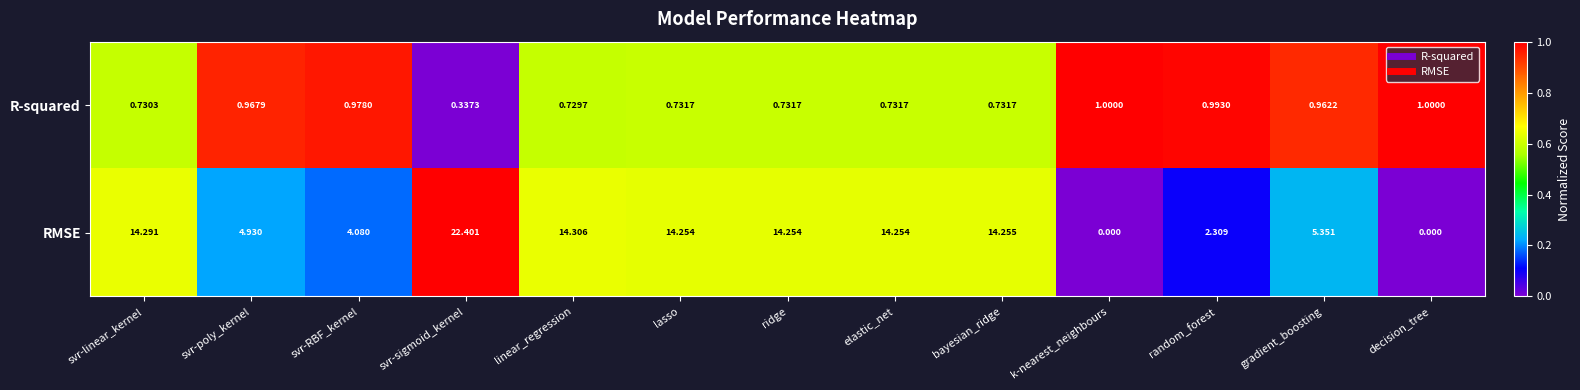

List the series in order of their peak value, highest first.

RMSE, R-squared